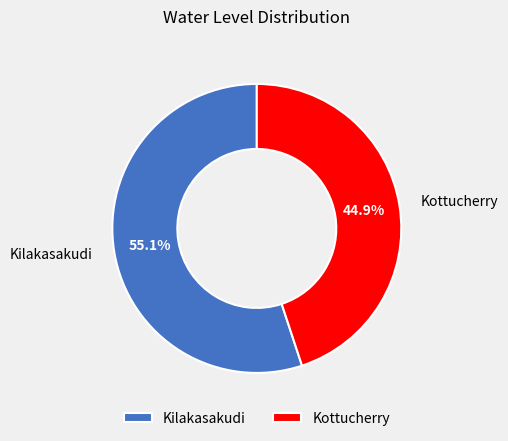

Approximately how many times larger is the value at Kottucherry compared to Kilakasakudi?

0.8